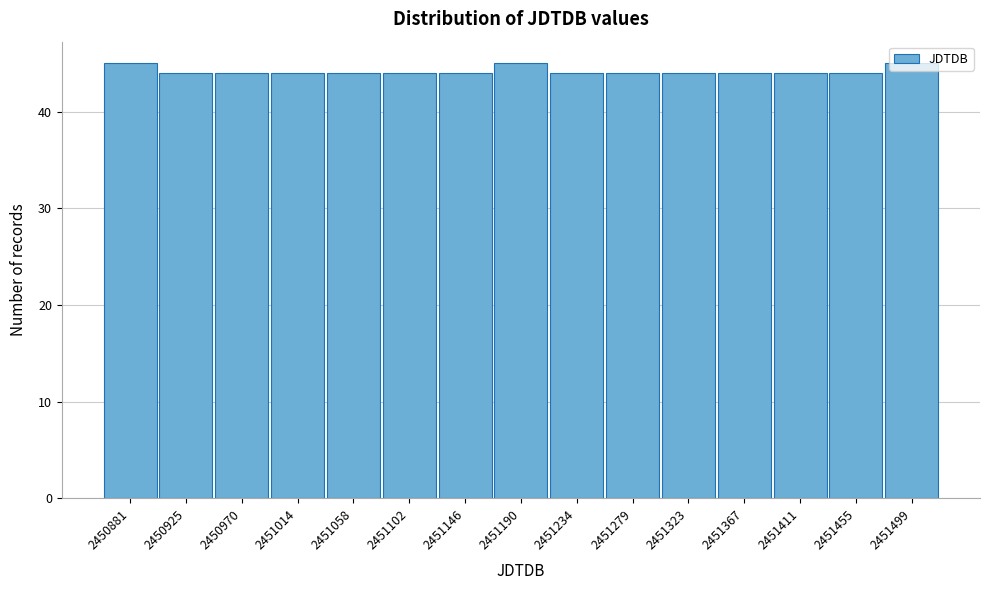

What is the sum of the values at 2451190 and 2450970?

89